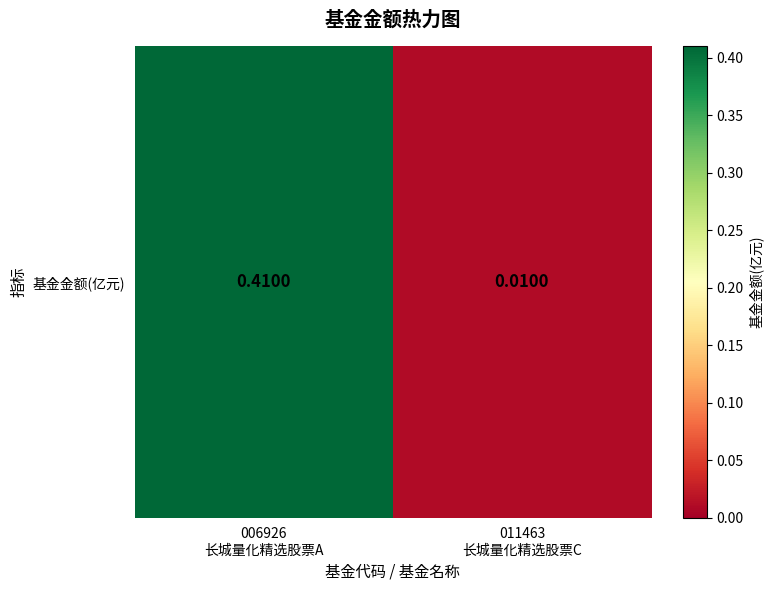

Reading left to right, what are all the values shown in this chart?

006926
长城量化精选股票A=0.4	011463
长城量化精选股票C=0.0